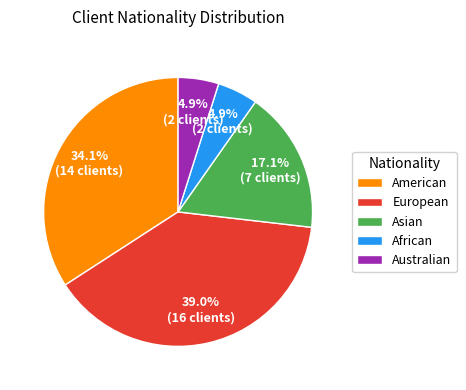

Combined, do European and African account for over 50%?

No